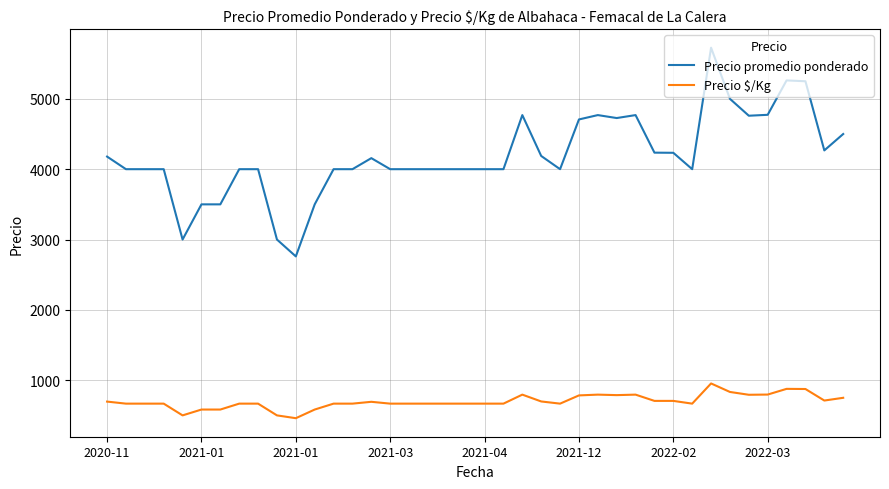

True or false: Precio $/Kg and Precio promedio ponderado intersect in this chart.

False